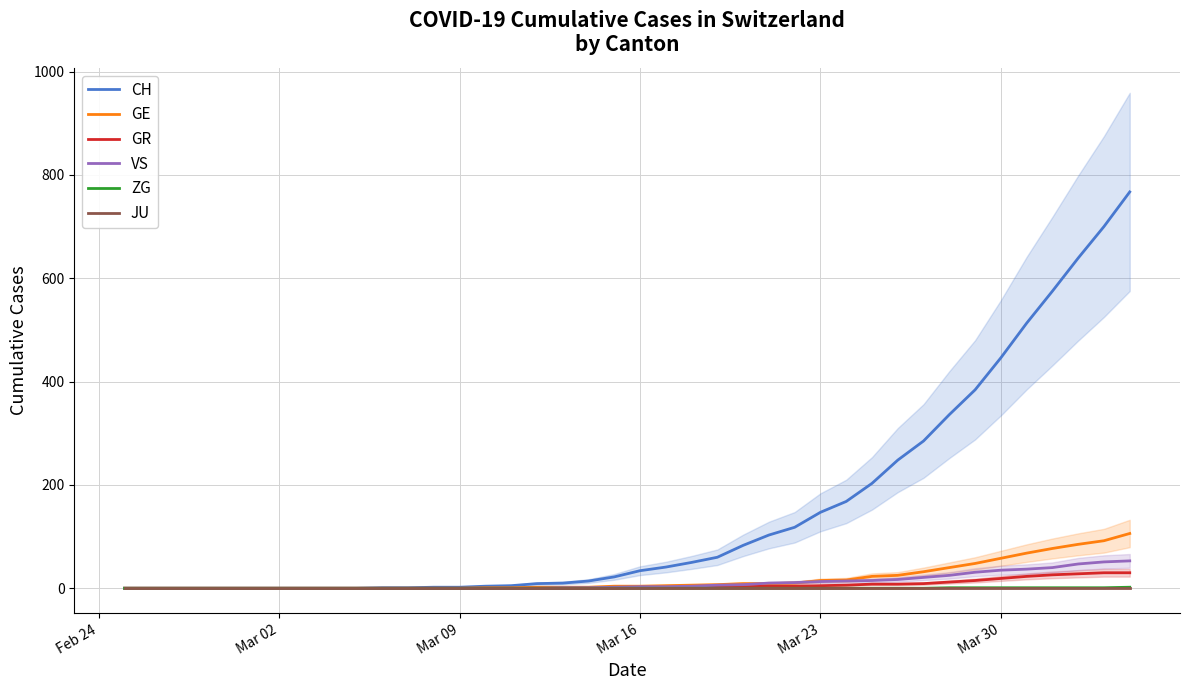

What is the maximum value for CH?

767